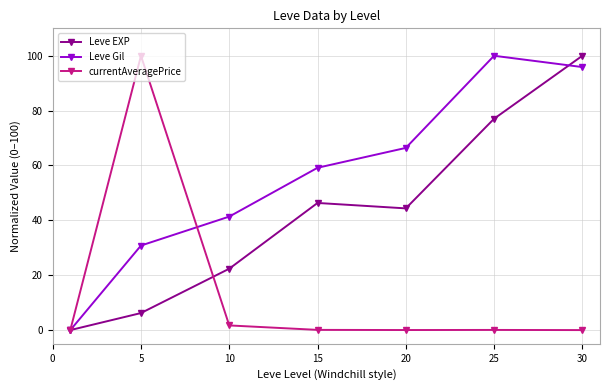

True or false: currentAveragePrice and Leve Gil cross at least once.

True